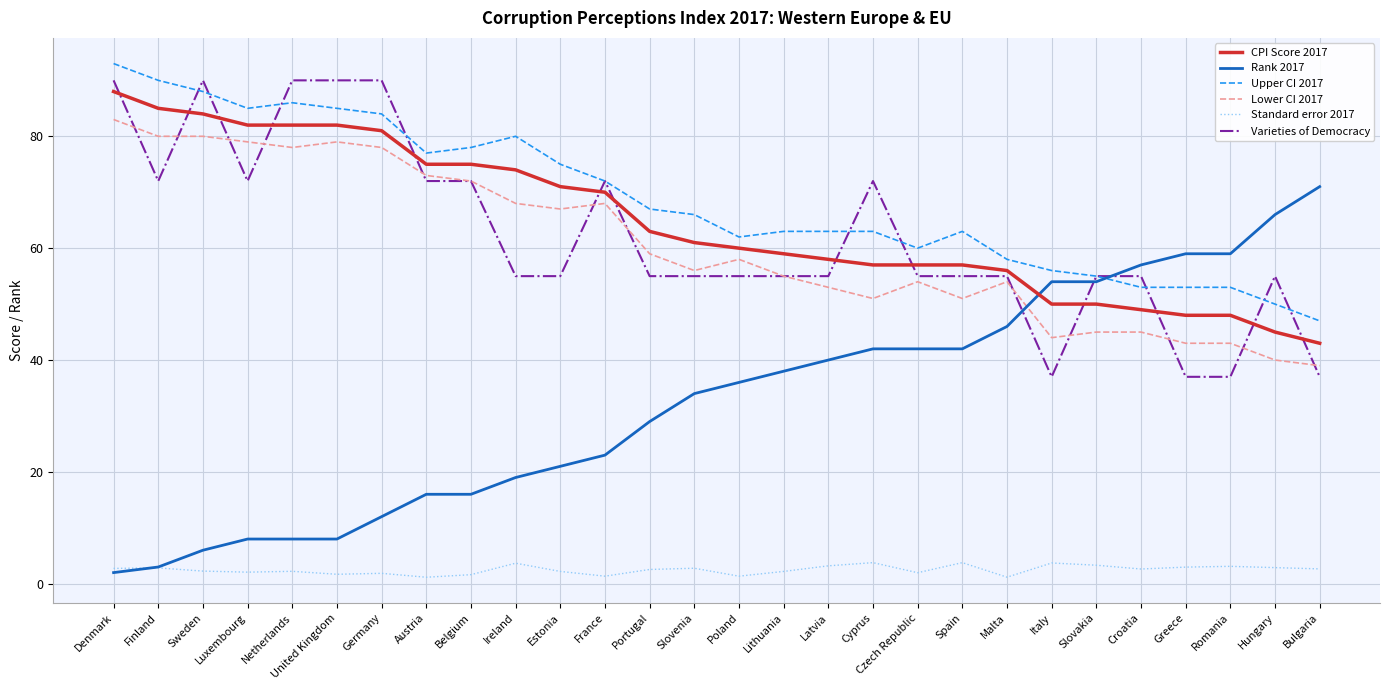

Which series has the widest spread of values?

Rank 2017